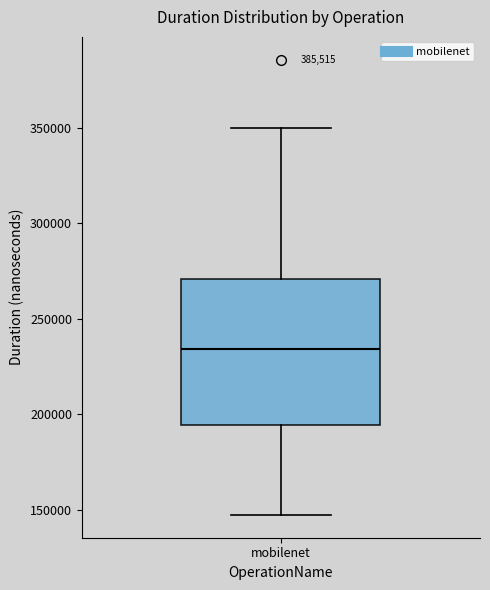

Transcribe this box plot: give where the median line is, the range the box spans, and where the two whiskers end, as read against the y-axis. The values are not printed on the chart, so give them approximately, as read against the axis.

median 235000, box 195000 to 270000, whiskers 145000 to 350000